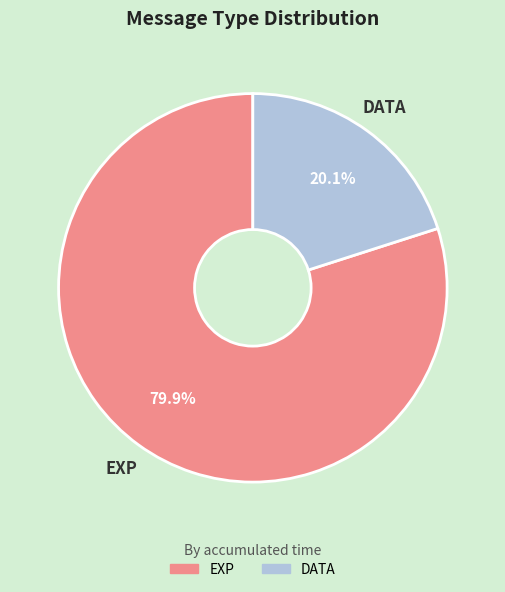

Does any single category account for the majority?

Yes